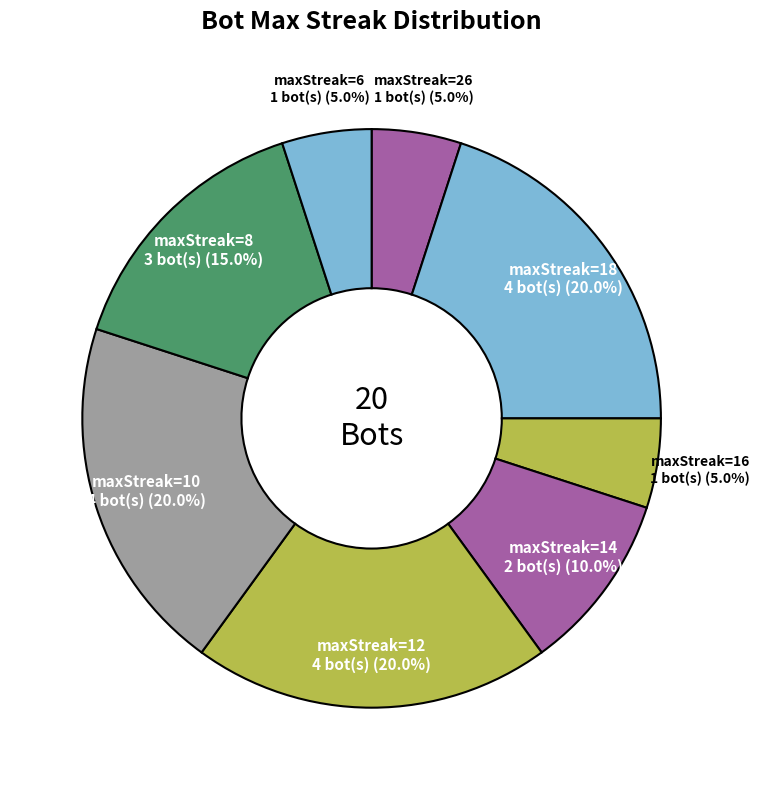

Is there any slice that represents more than half of the pie?

No